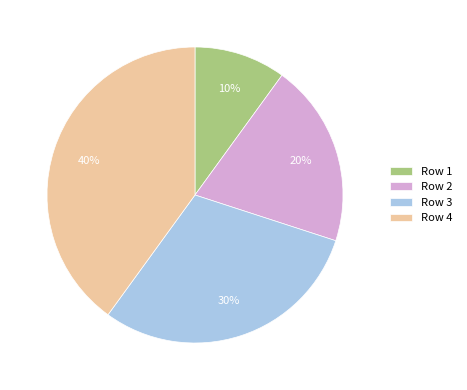

To the nearest percent, what portion does Row 2 represent?

20%